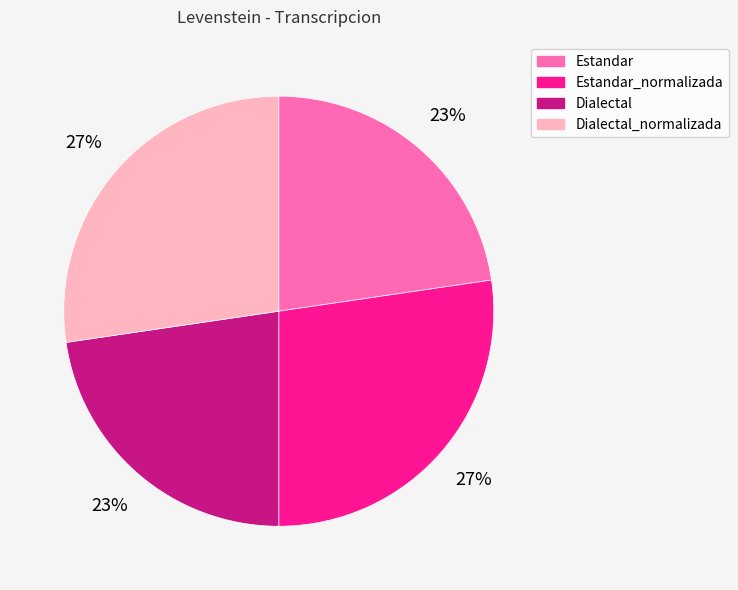

What percentage is the Estandar slice, to the nearest percent?

23%